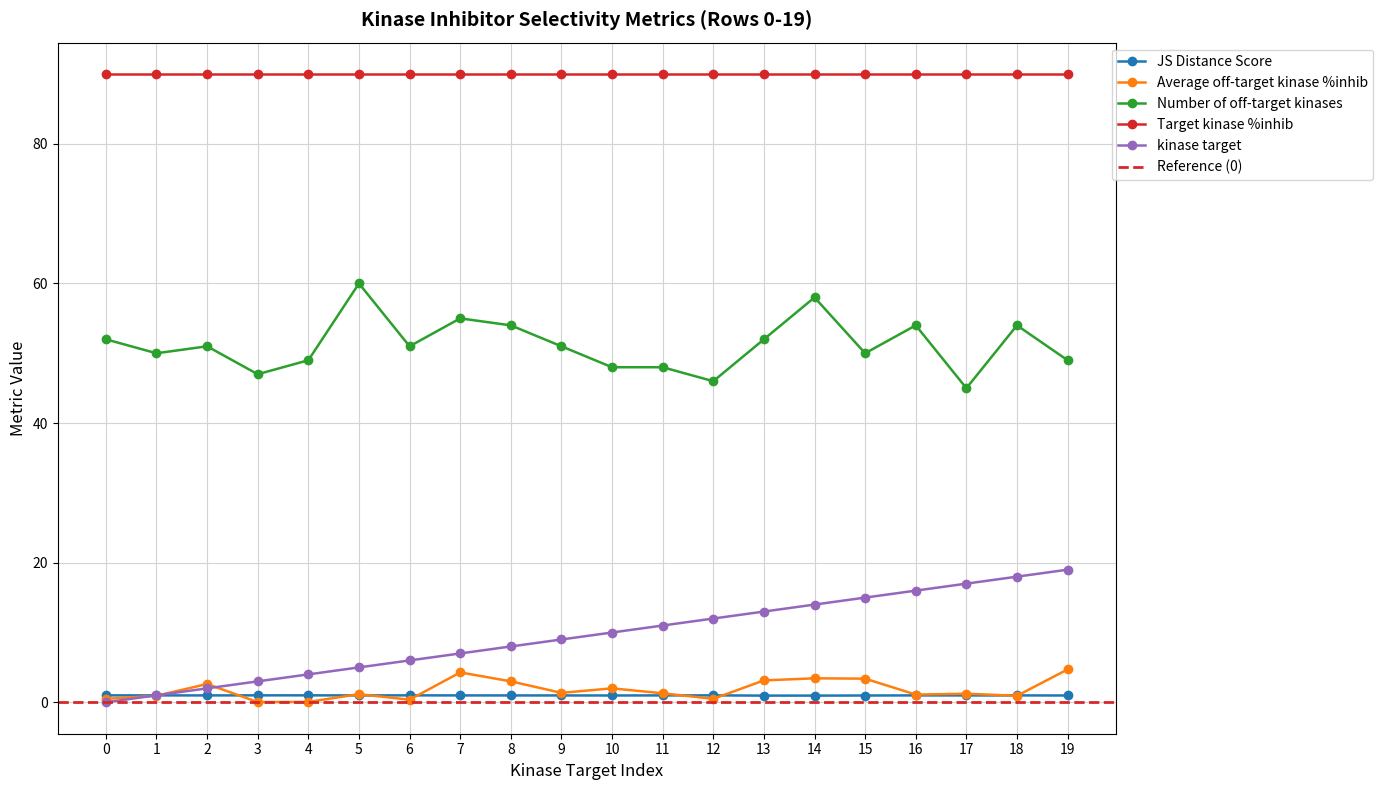

What is the average value of the Number of off-target kinases series?

51.2